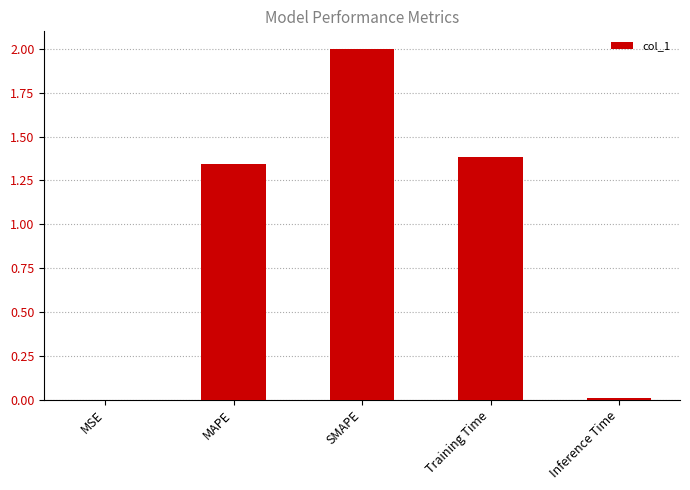

What is the sum of all values?

4.7